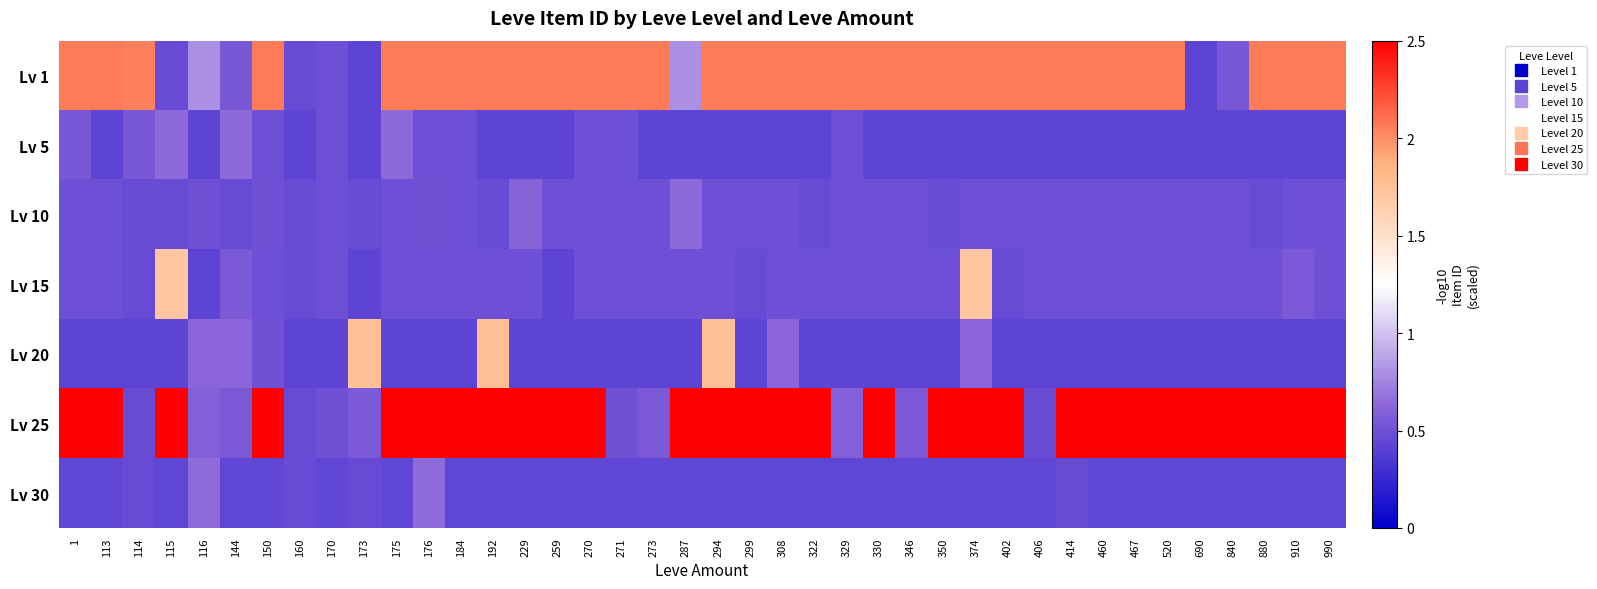

Rank the series at 350 from highest to lowest value.

Lv 25, Lv 1, Lv 15, Lv 10, Lv 30, Lv 20, Lv 5